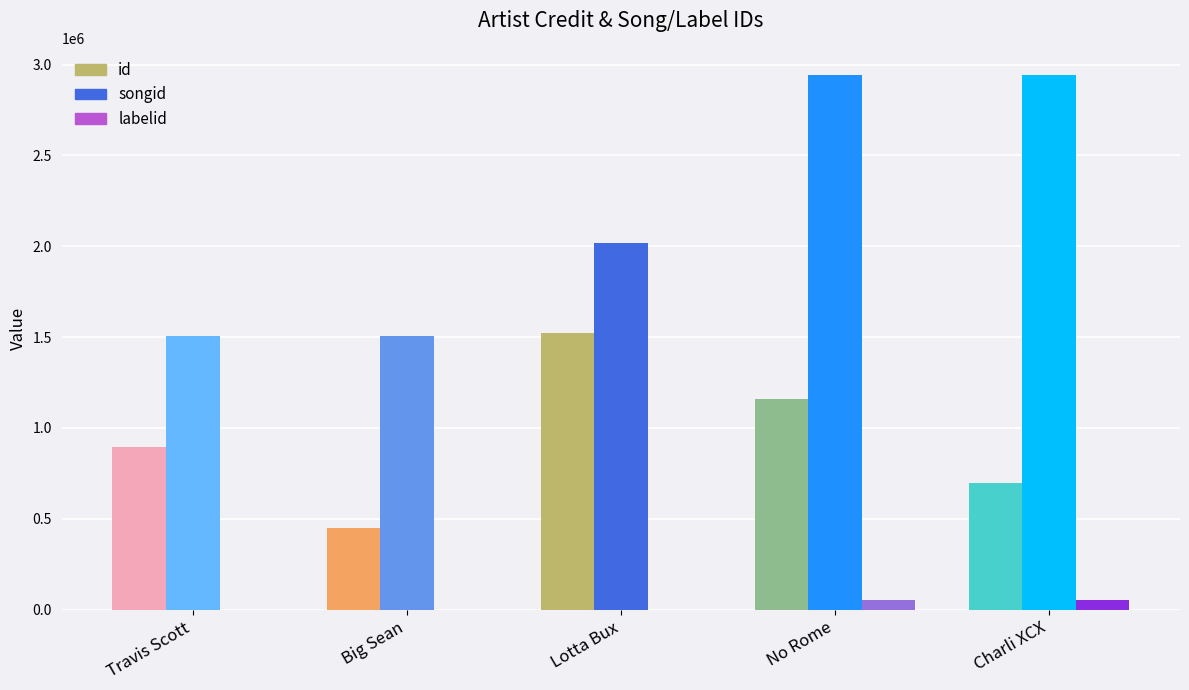

At which category is the sum across all series the highest?

No Rome